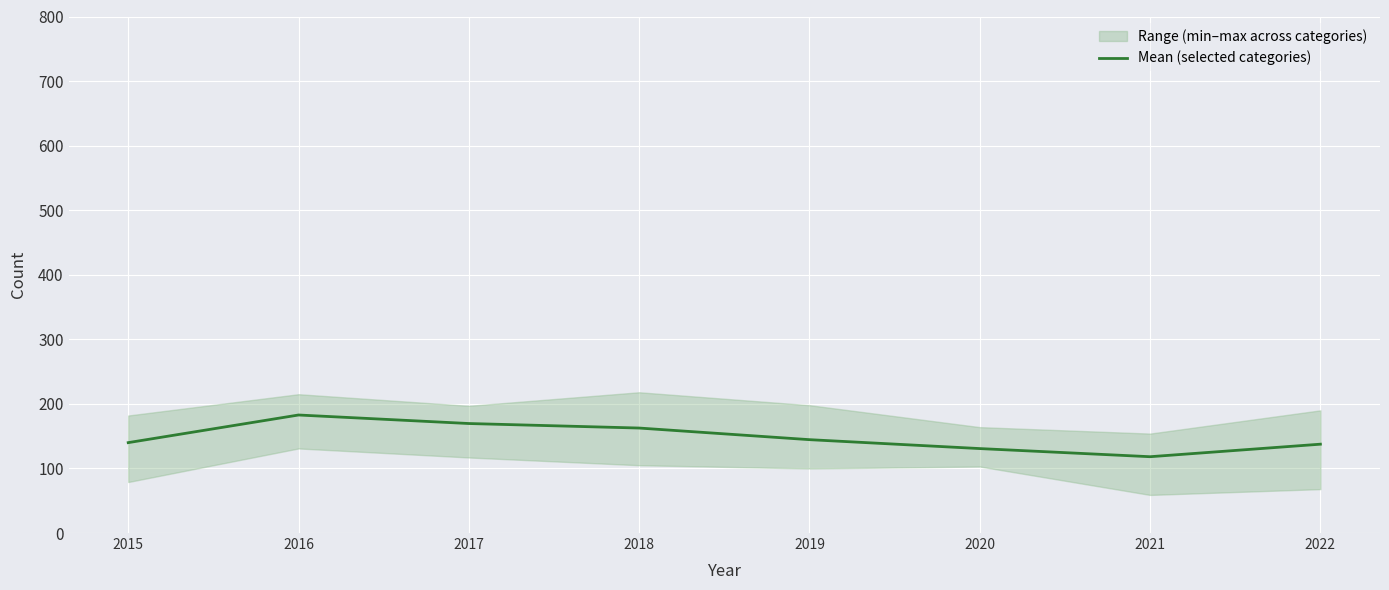

What is the smallest value displayed?

118.2